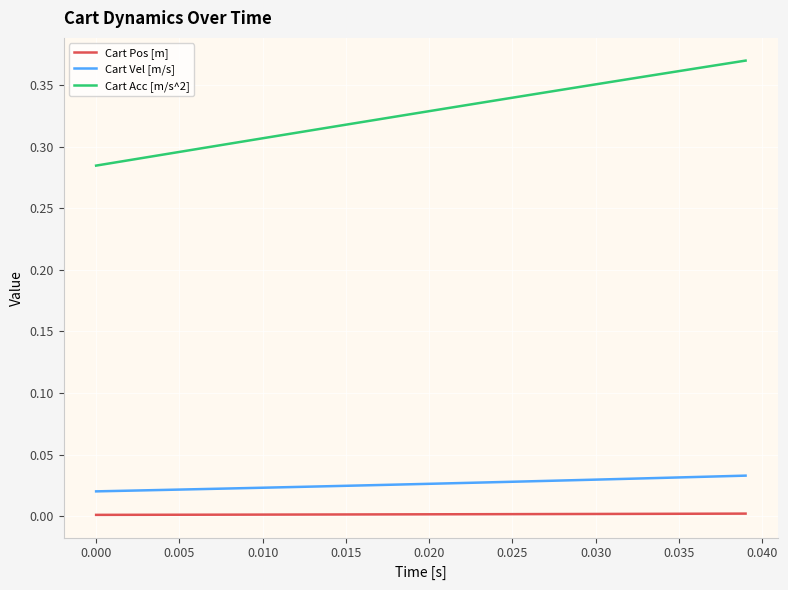

Which series has the widest spread of values?

Cart Acc [m/s^2]